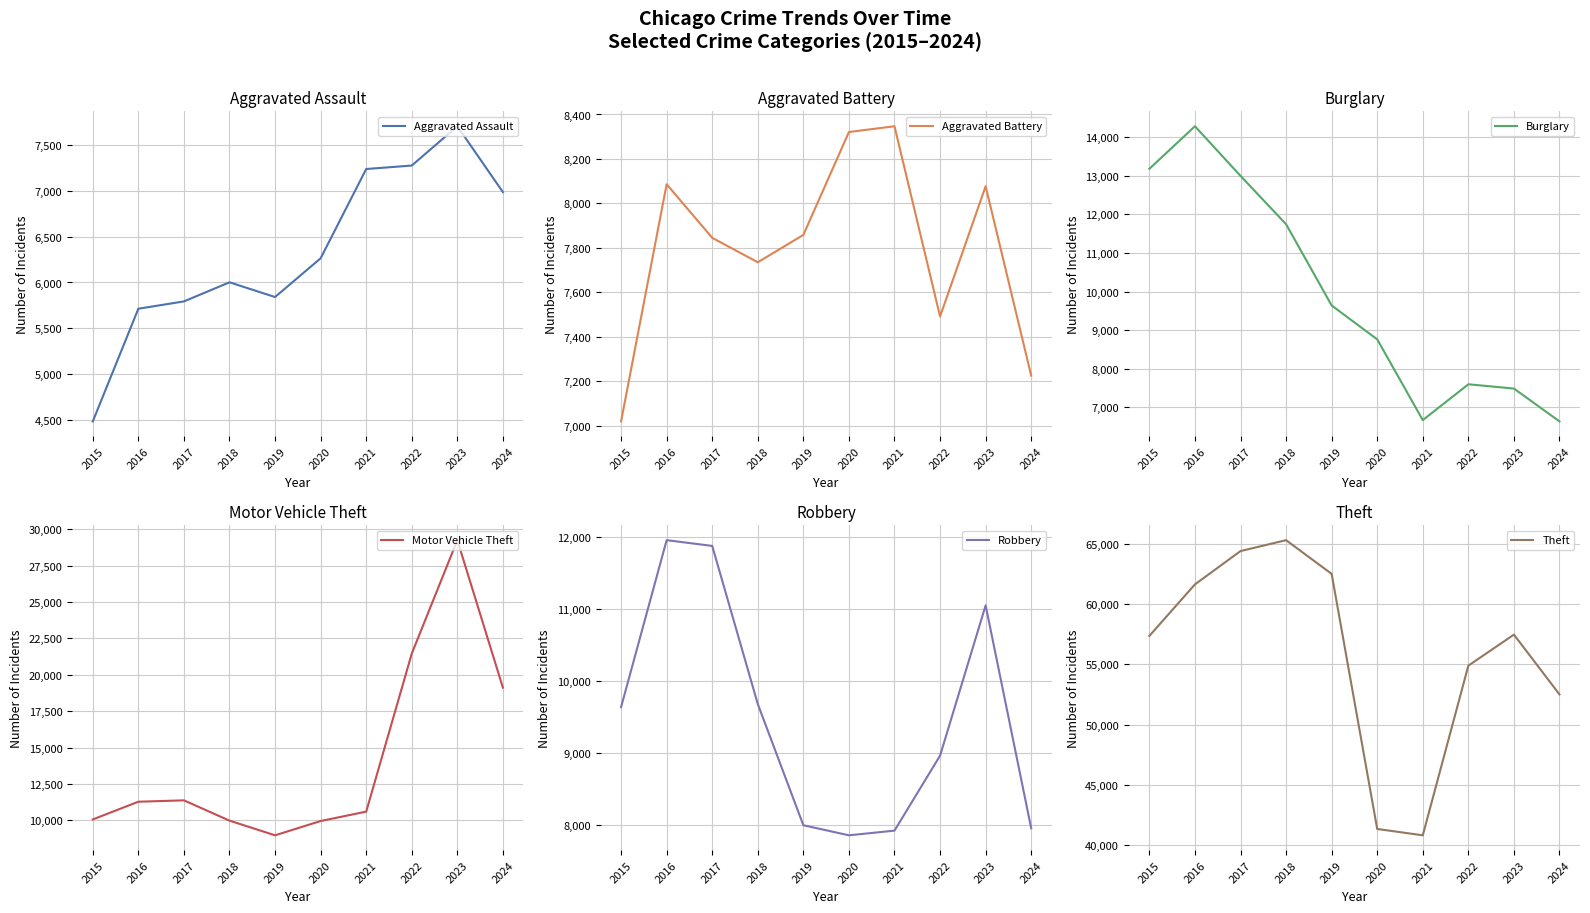

What is the value of the Aggravated Battery point at the 6th from the left?

8321